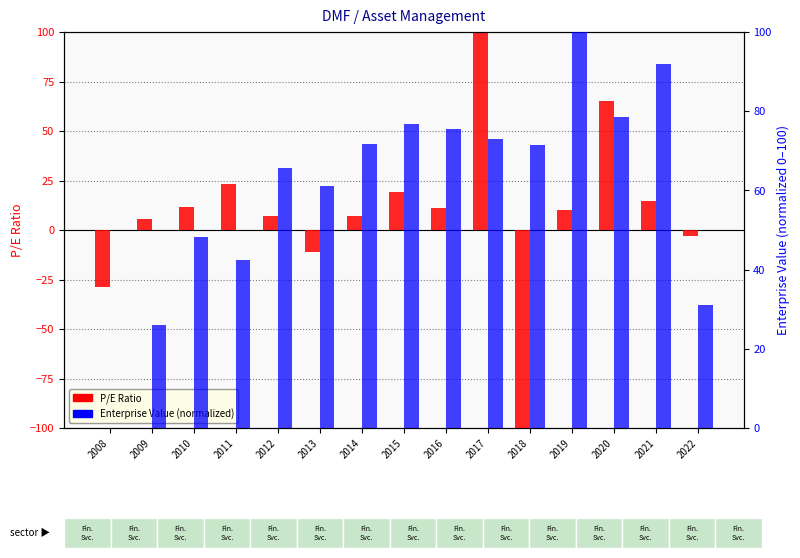

What is the sum of all Enterprise Value (normalized) values?

913.3